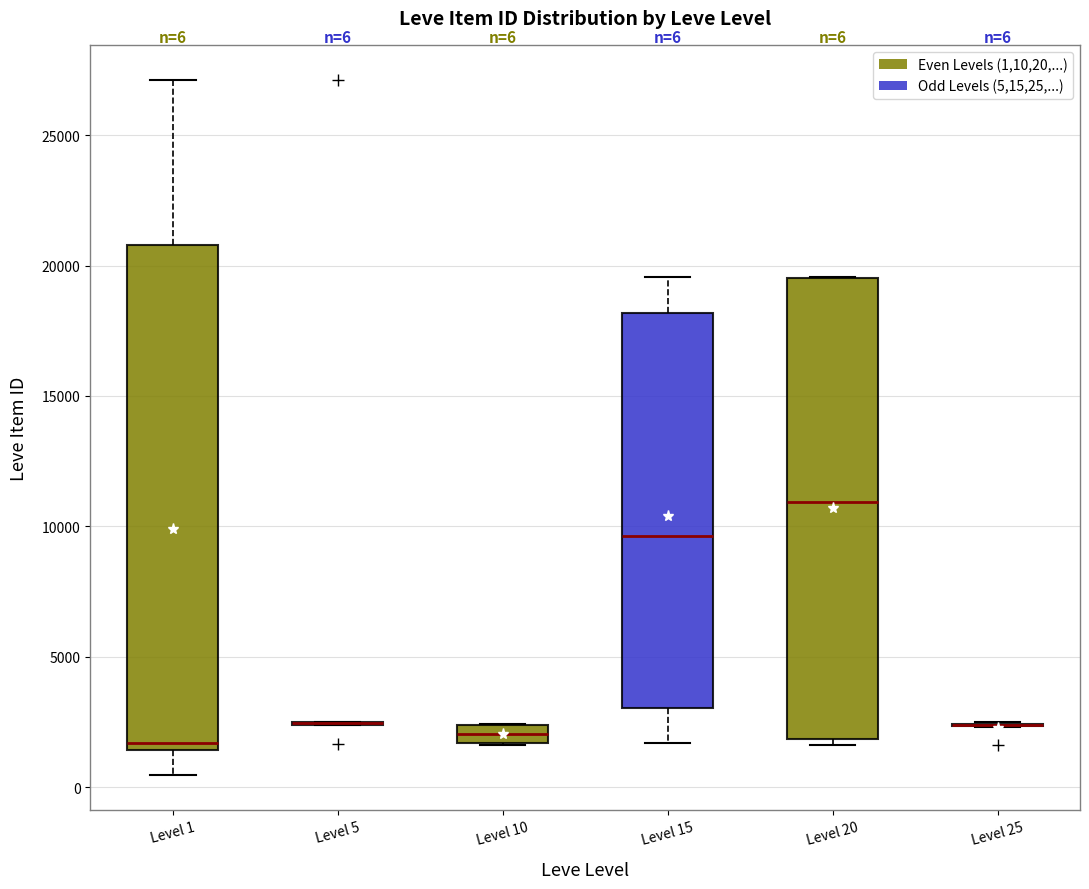

Comparing the boxes themselves (not the whiskers), which one is the tallest?

Level 1